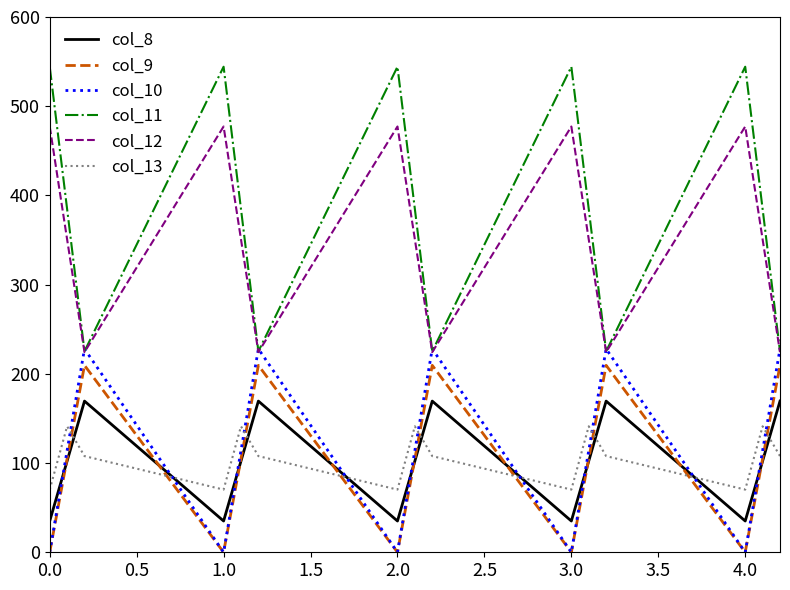

Which series has the widest spread of values?

col_11